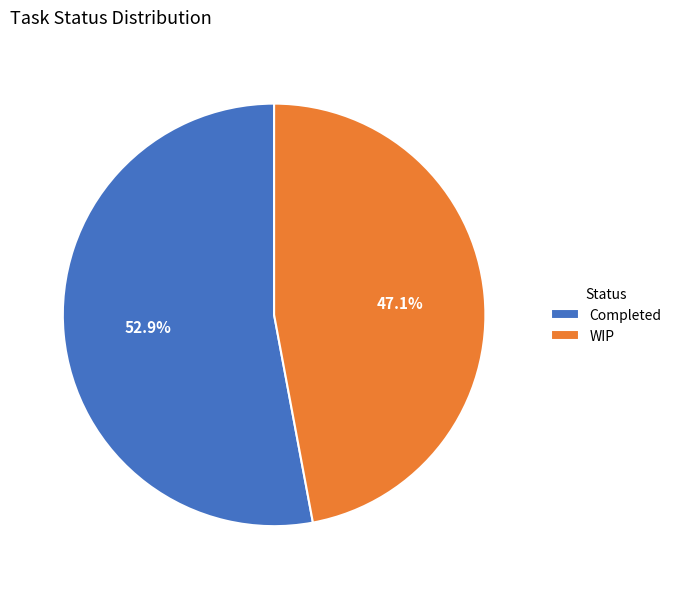

To the nearest percent, what portion does Completed represent?

53%